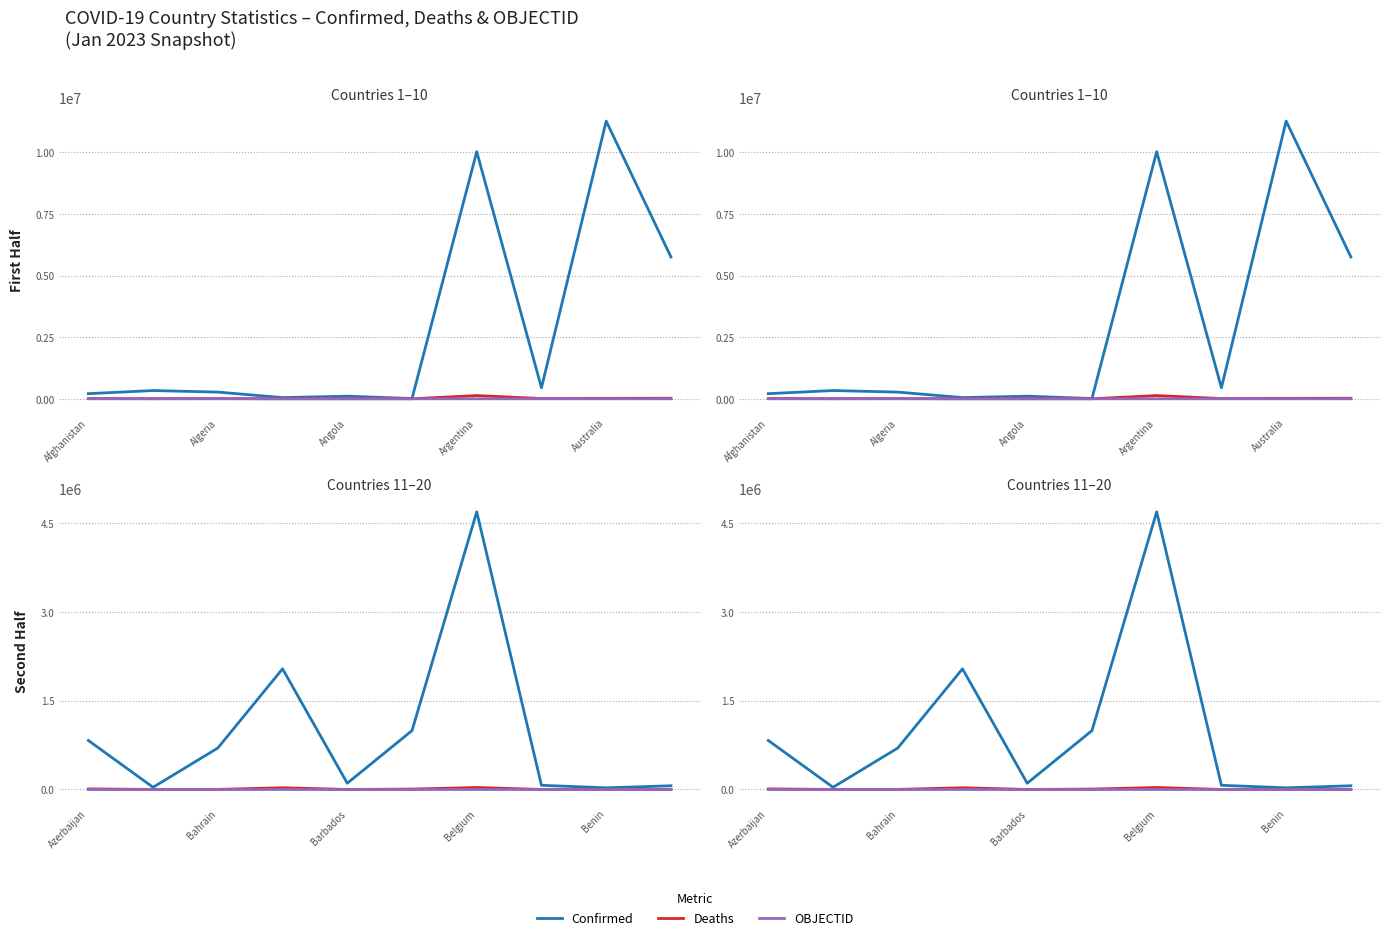

True or false: Confirmed has more than 2 interior local peaks.

False